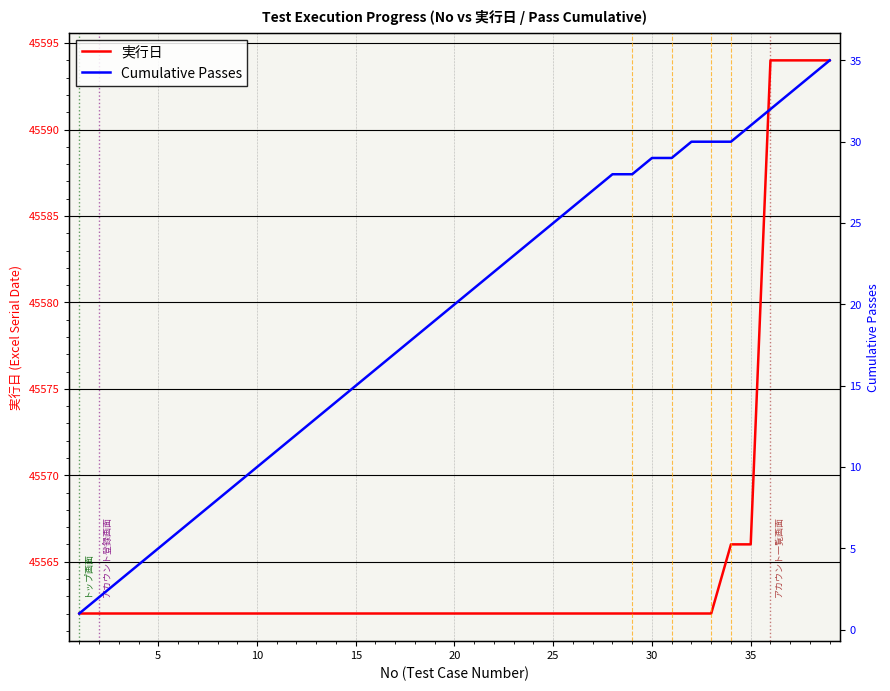

Reading left to right, extract all data points from this chart.

実行日: 45562	45562	45562	45562	45562	45562	45562	45562	45562	45562	45562	45562	45562	45562	45562	45562	45562	45562	45562	45562	45562	45562	45562	45562	45562	45562	45562	45562	45562	45562	45562	45562	45562	45566	45566	45594	45594	45594	45594
Cumulative Passes: 1	2	3	4	5	6	7	8	9	10	11	12	13	14	15	16	17	18	19	20	21	22	23	24	25	26	27	28	28	29	29	30	30	30	31	32	33	34	35